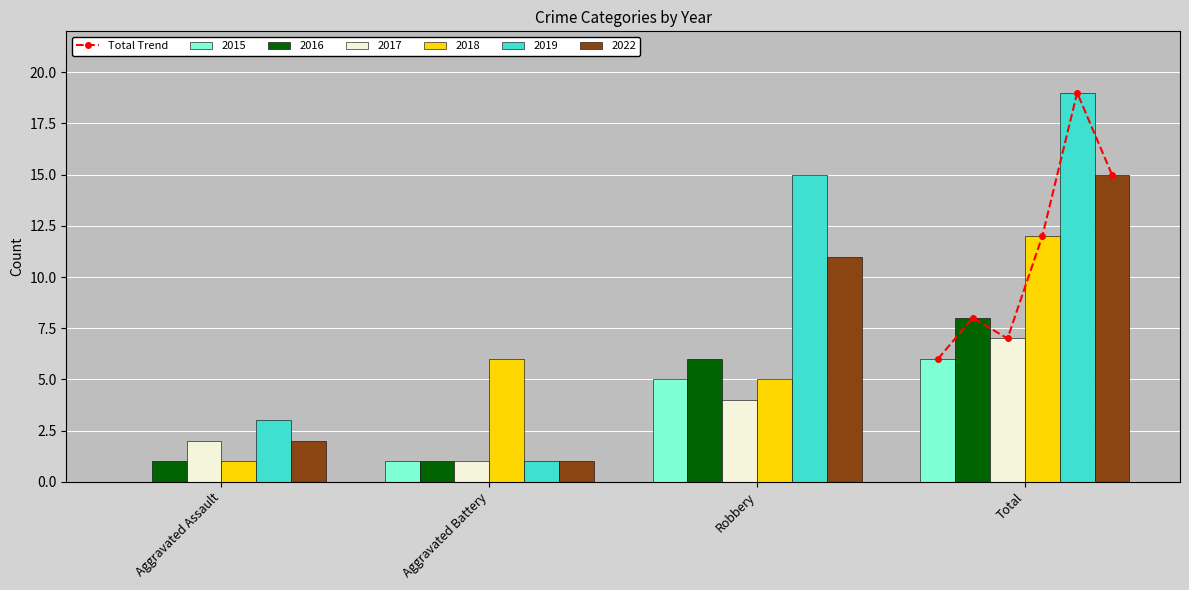

What is the value of the Total Trend point at the 2nd from the left?

8